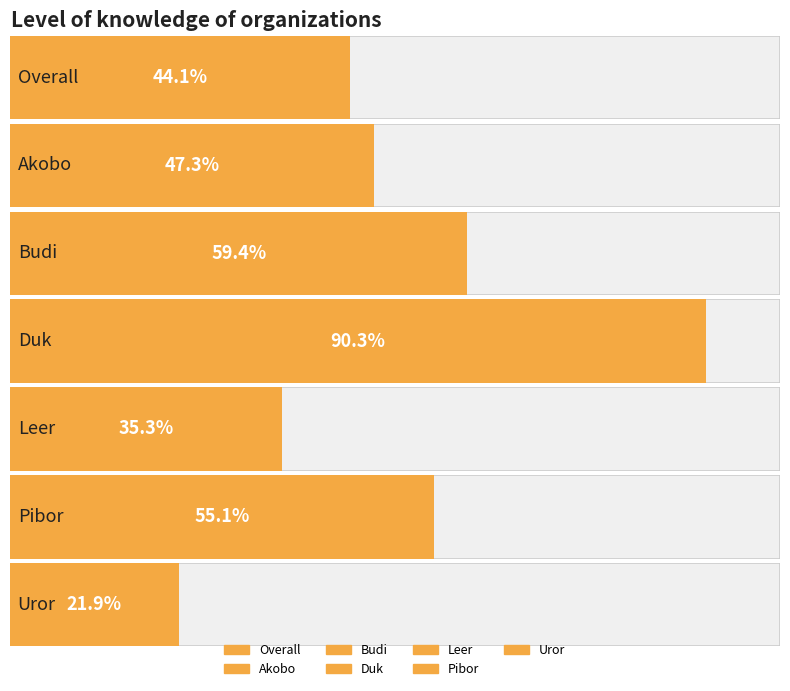

What is the change in value from Budi to Uror?

-0.4